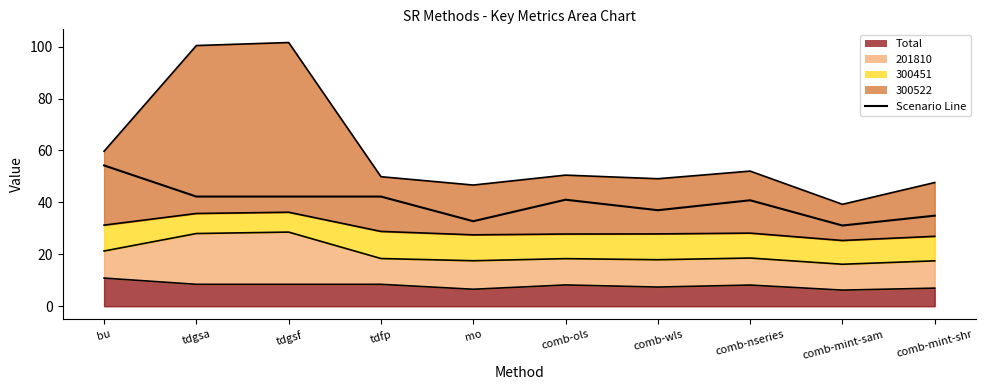

List the labels in order of value, largest first.

bu, tdfp, tdgsa, tdgsf, comb-ols, comb-nseries, comb-wls, comb-mint-shr, mo, comb-mint-sam